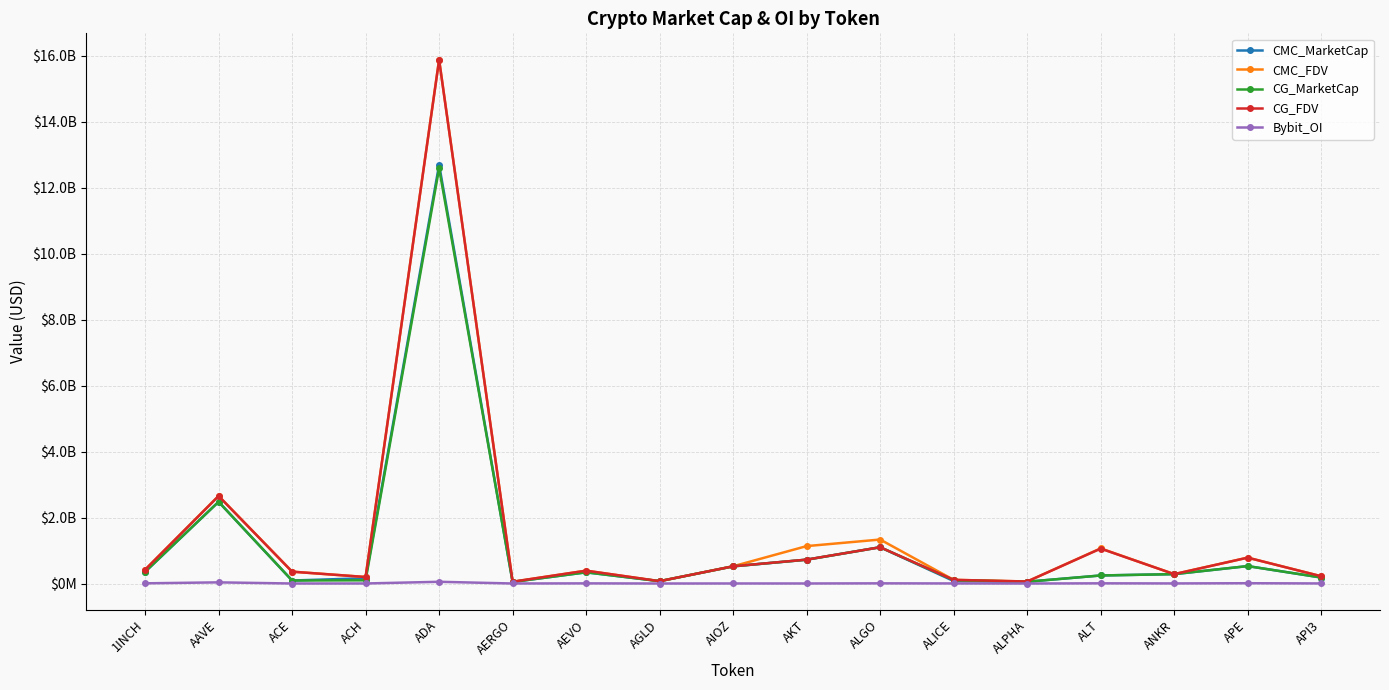

True or false: CMC_FDV and Bybit_OI cross at least once.

False